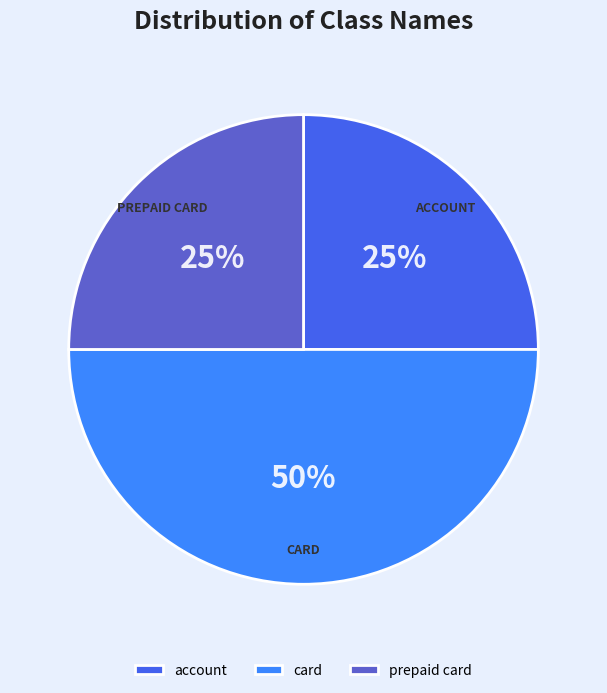

Which slice is the largest?

card